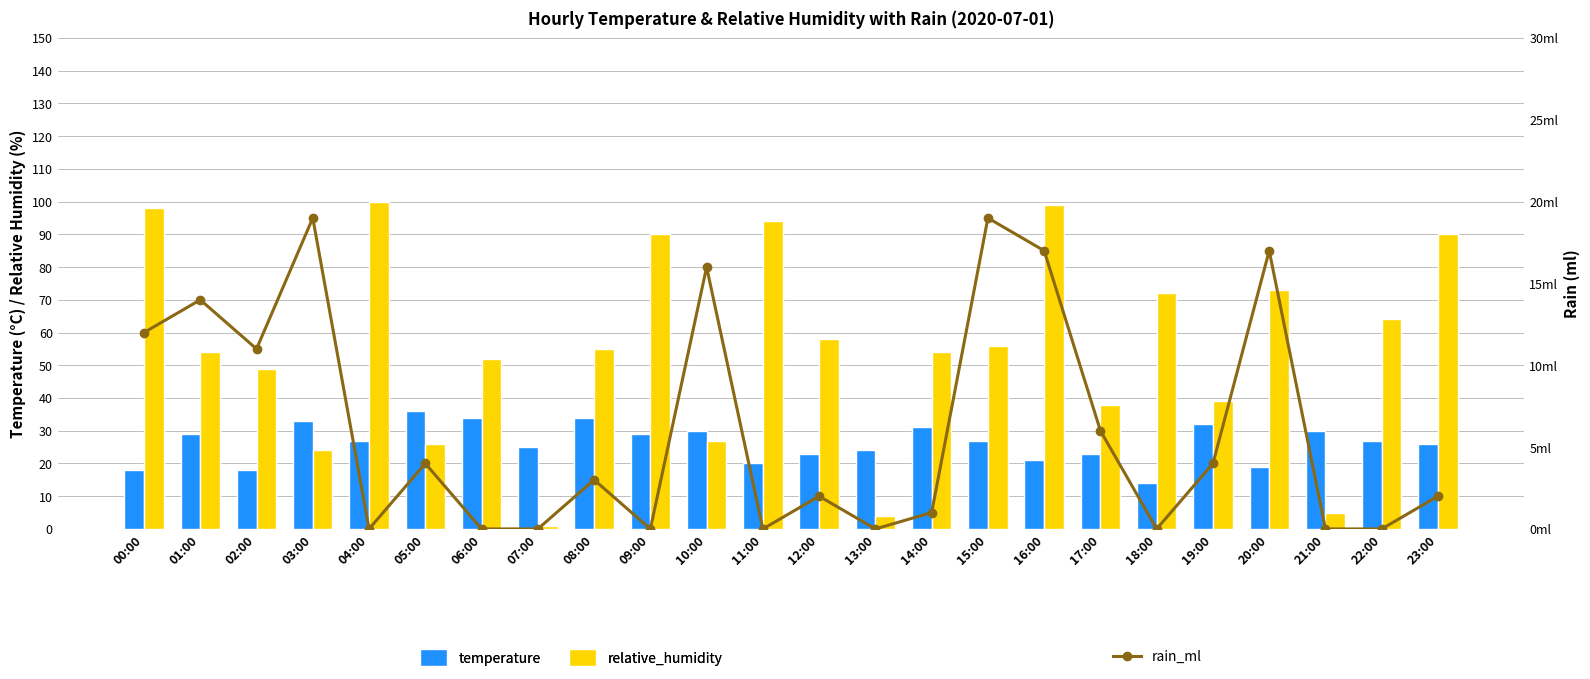

Is it true that temperature equals 27 at 15:00?

True